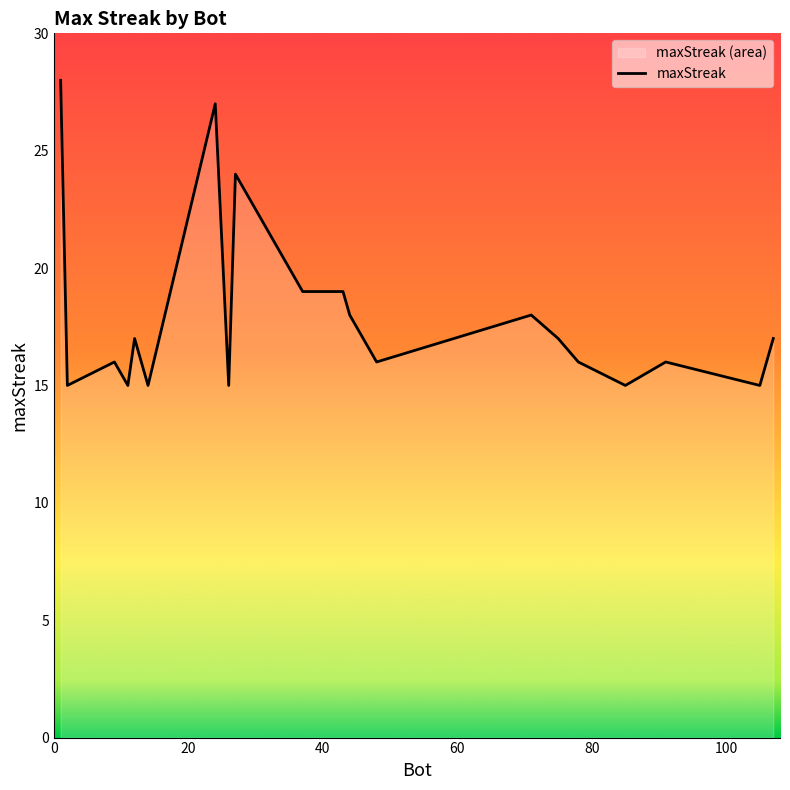

What is the maximum value shown in the chart?

28